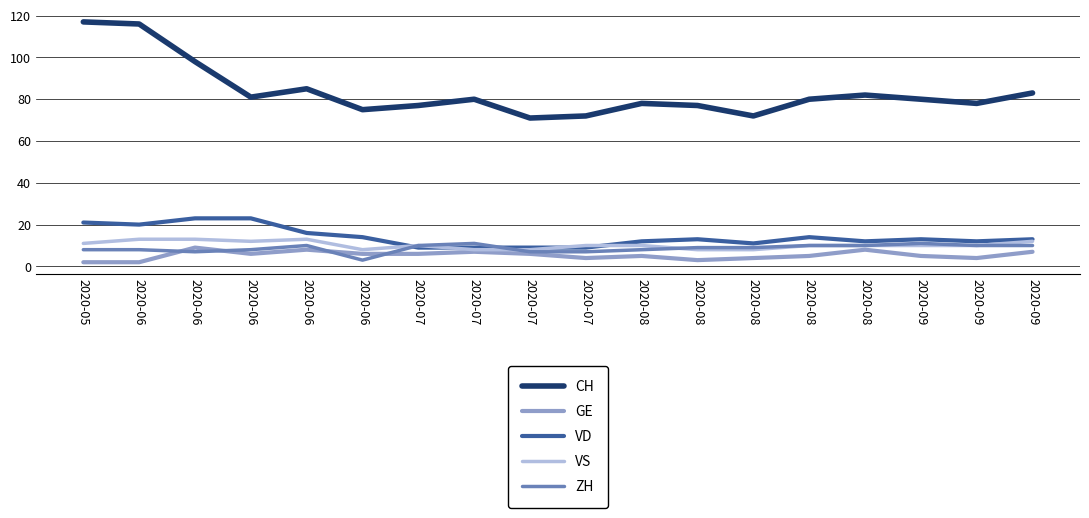

At which label does VS first exceed 10?

2020-05